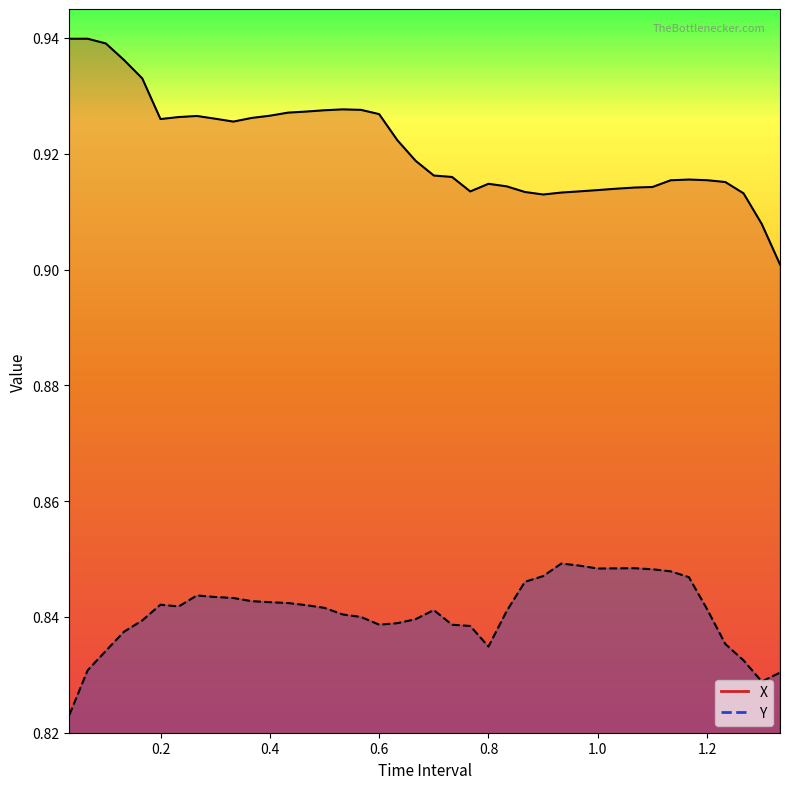

At which category does the chart reach its minimum across all series?

0.03333333333333333